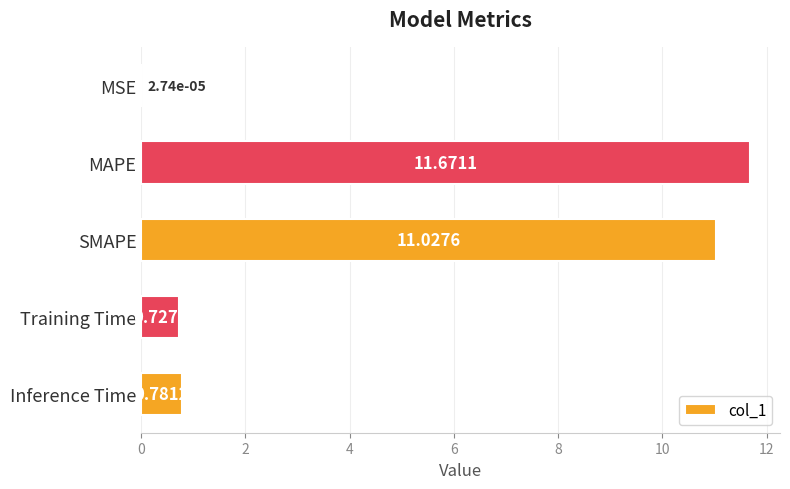

What is the change in value from MSE to SMAPE?

+11.0